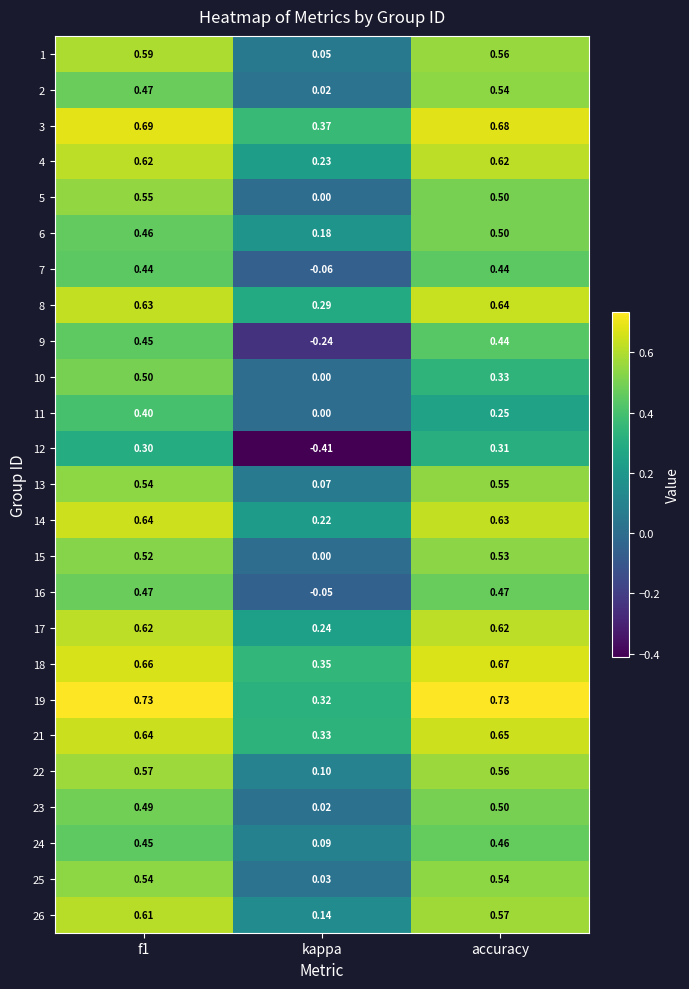

At which label is 5 closest to 0?

kappa